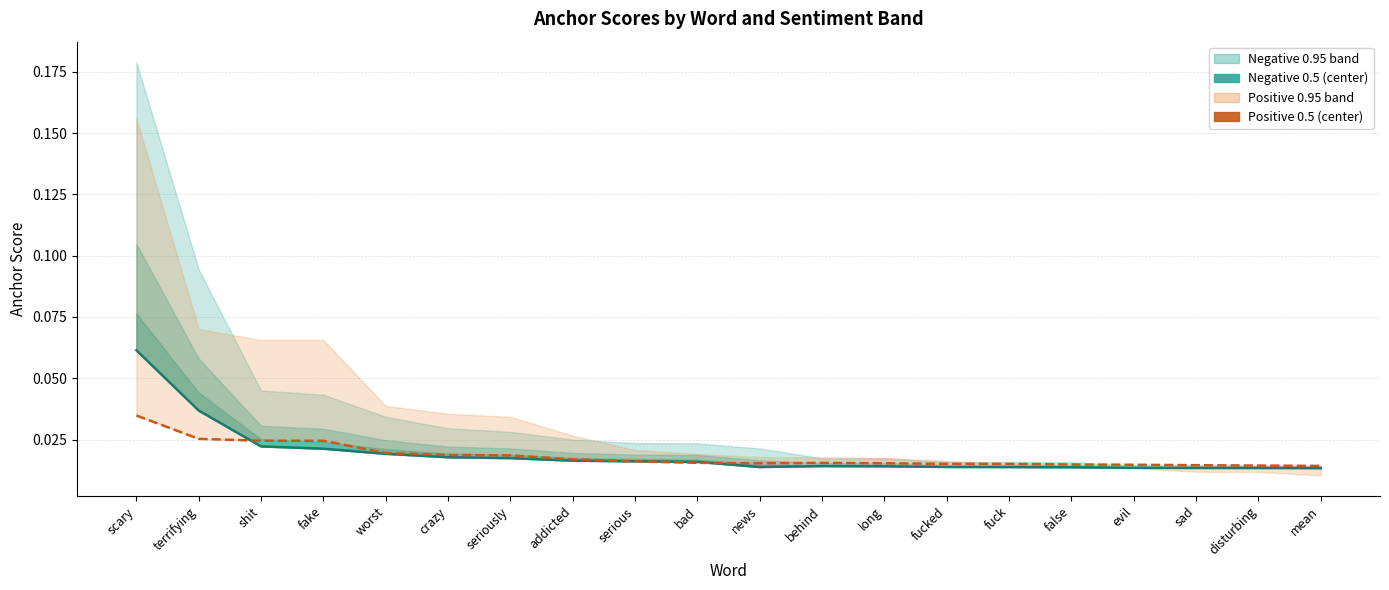

What position from the right is mean?

1